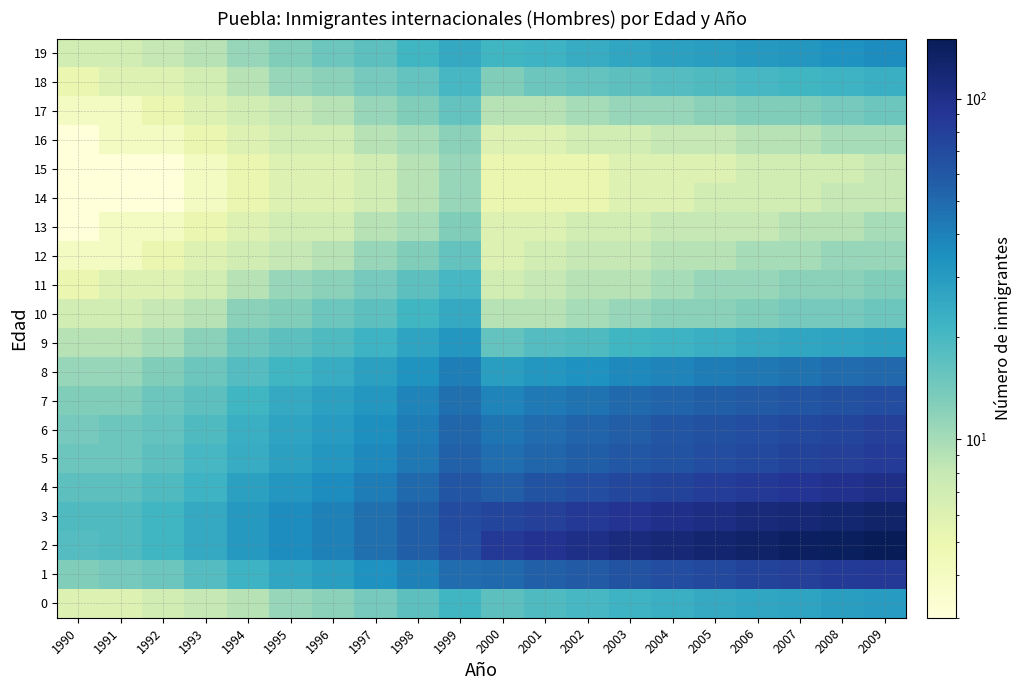

Which category has the lowest value across all series?

1990